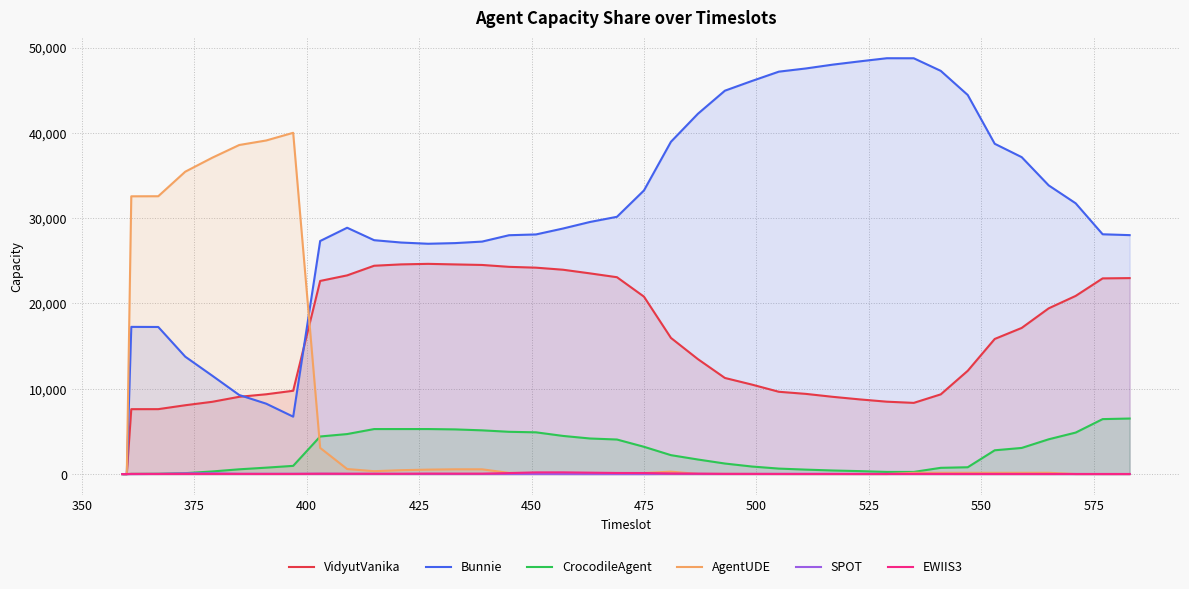

Which series has the widest spread of values?

Bunnie